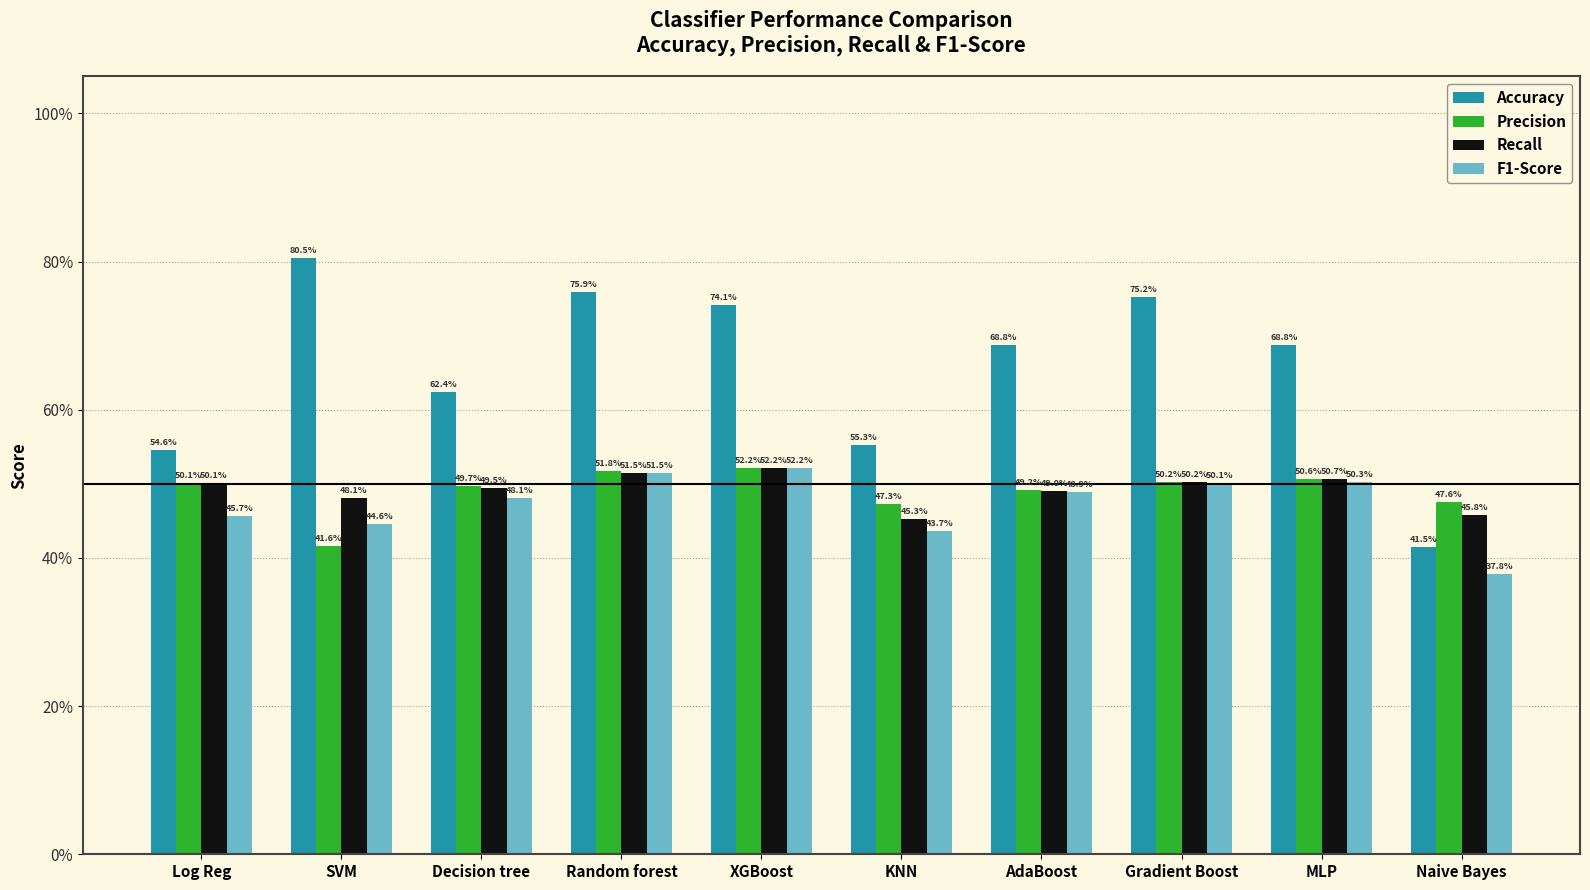

The value of Recall at Gradient Boost is 0.5. True or false?

True